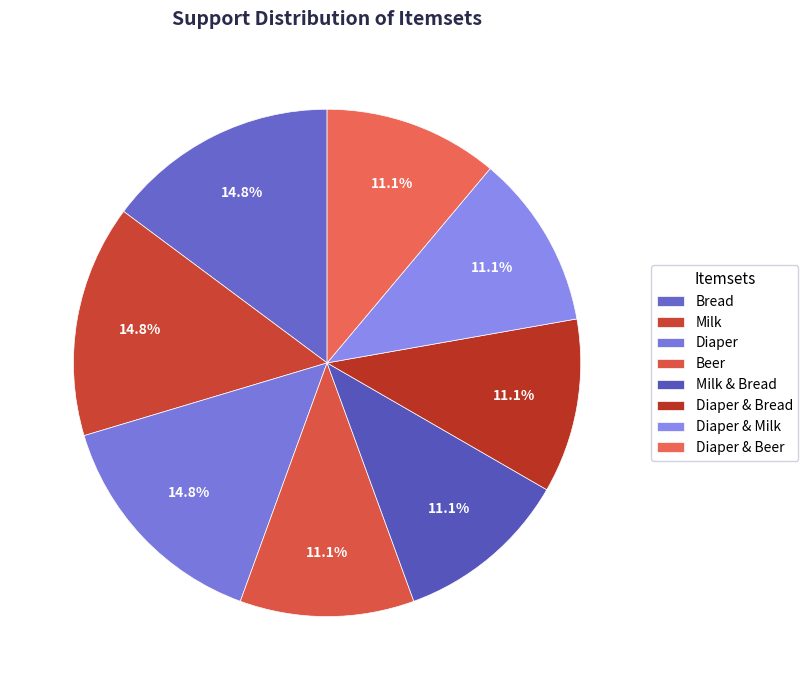

To the nearest percent, what is the difference between the largest and smallest slice percentages?

4%